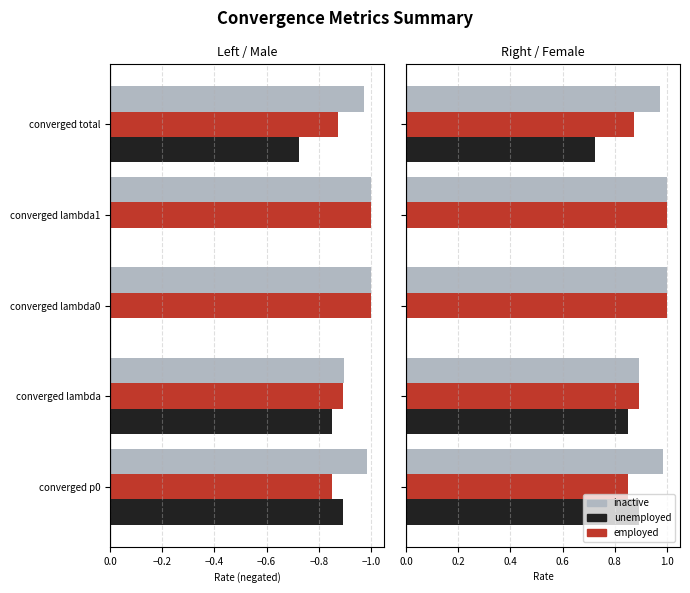

What are all the series names shown in the legend?

inactive, employed, unemployed